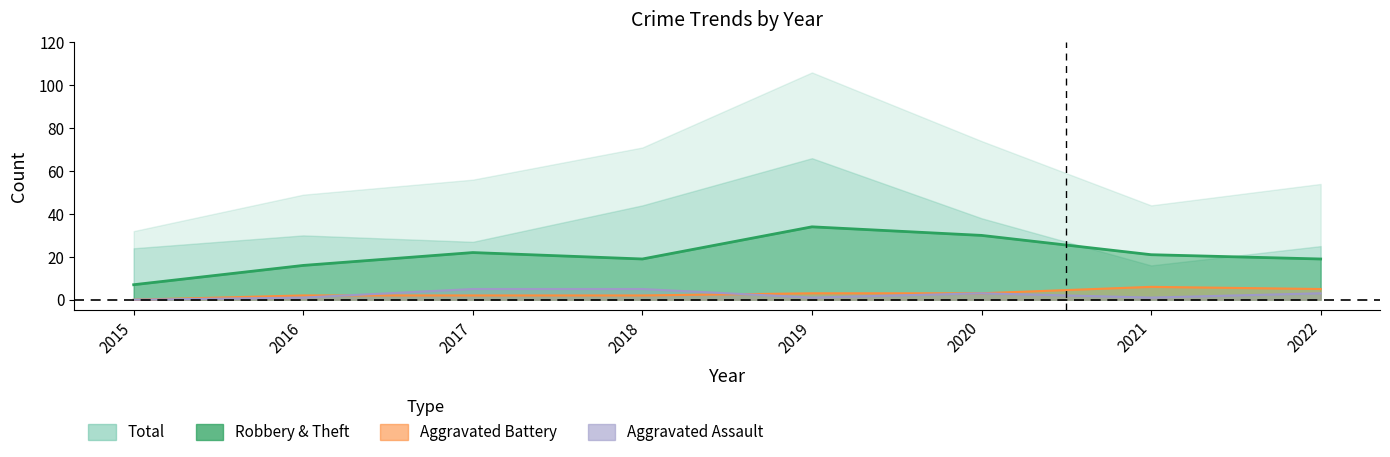

What is the total value across all series at 2019?

38